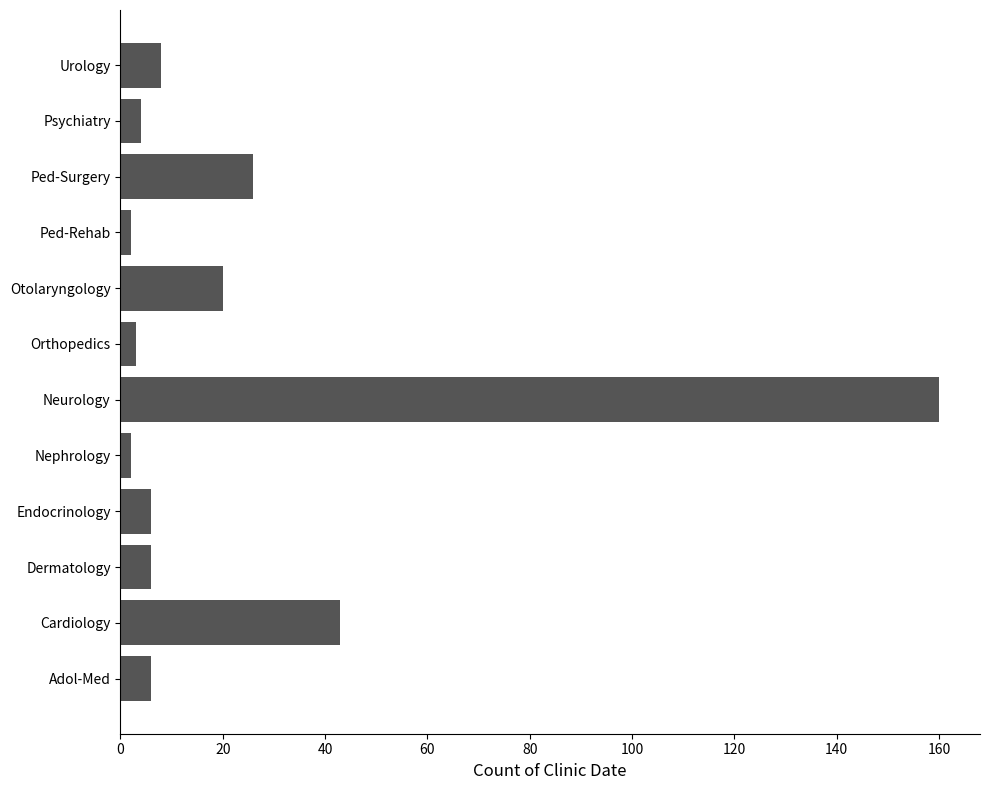

What is the change in value from Cardiology to Endocrinology?

-37